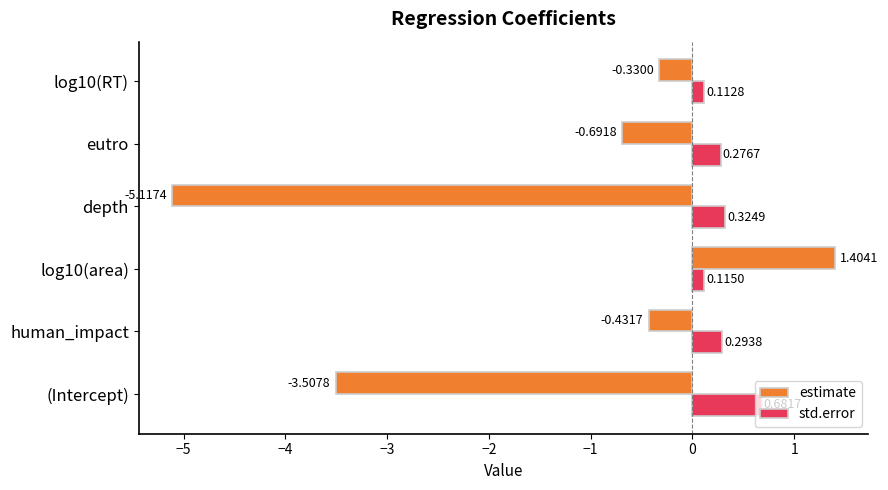

What is the sum of all std.error values?

1.8